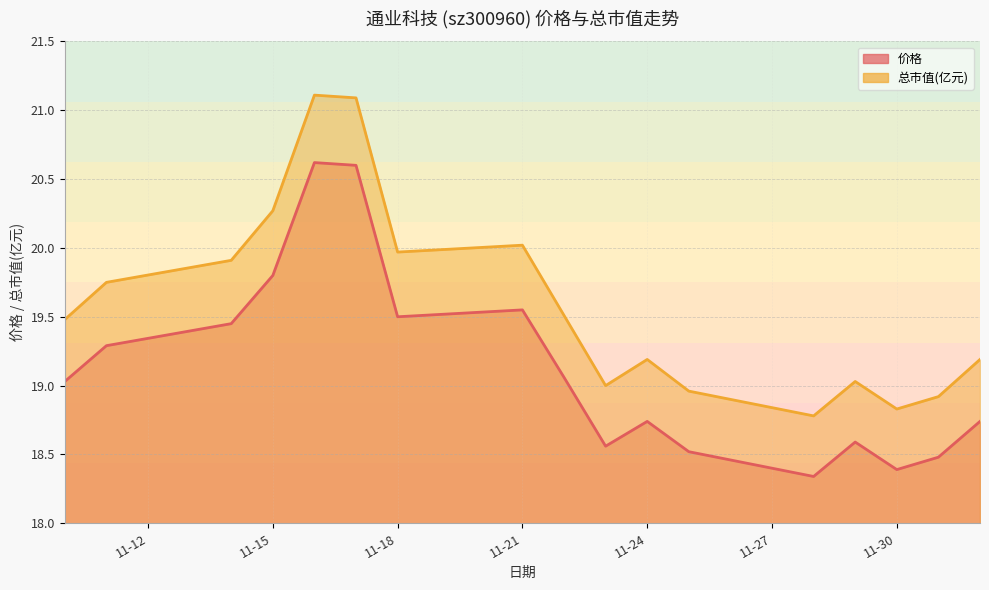

At which label does 价格 reach its minimum?

2022-11-28